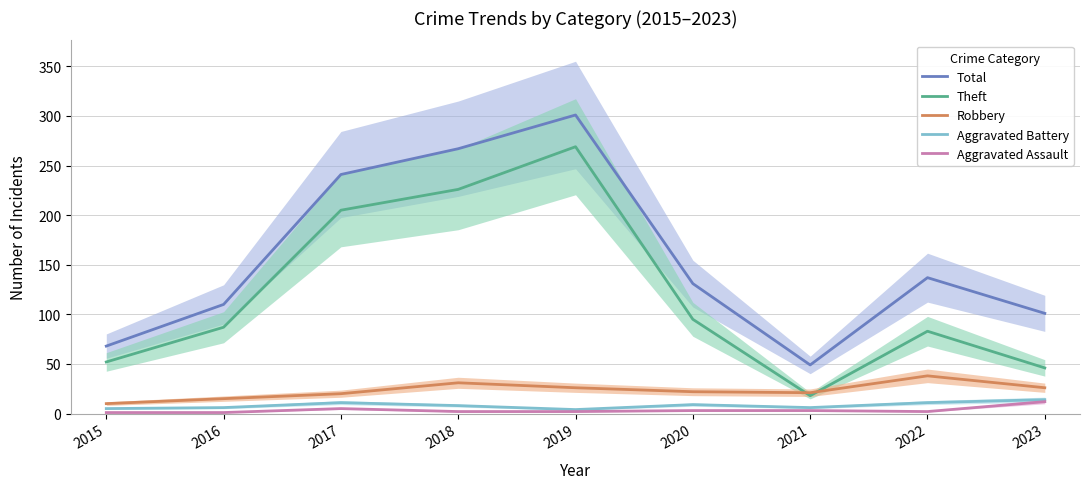

What are all the series names shown in the legend?

Total, Theft, Robbery, Aggravated Battery, Aggravated Assault